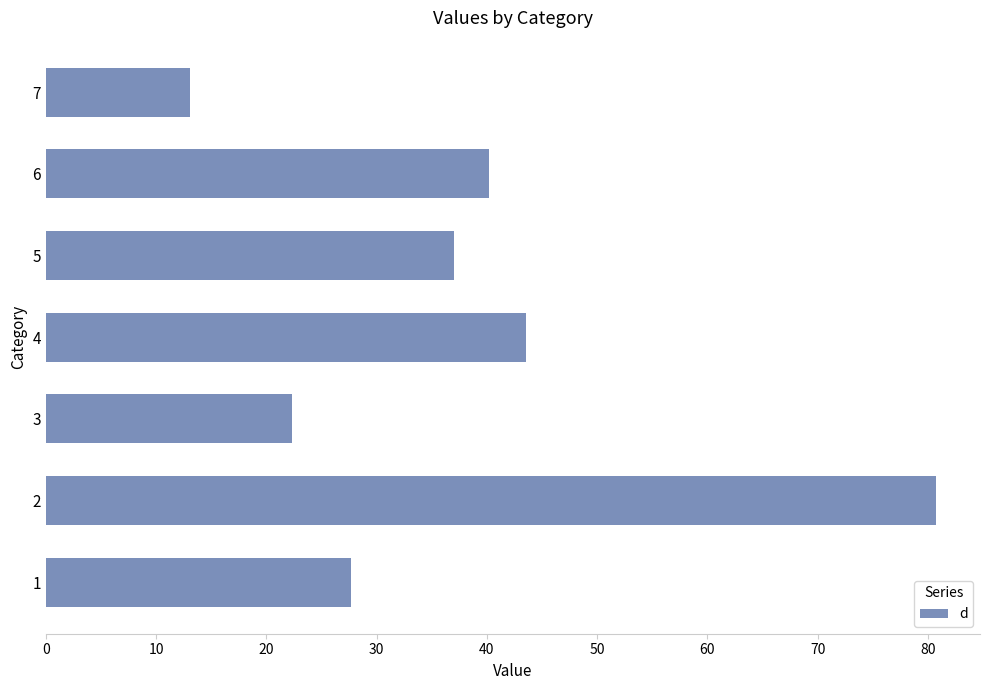

What is the average value?

37.8